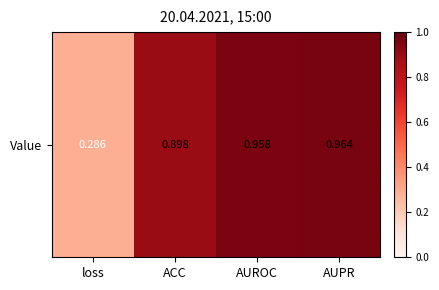

List the labels in order of value, smallest first.

loss, ACC, AUROC, AUPR